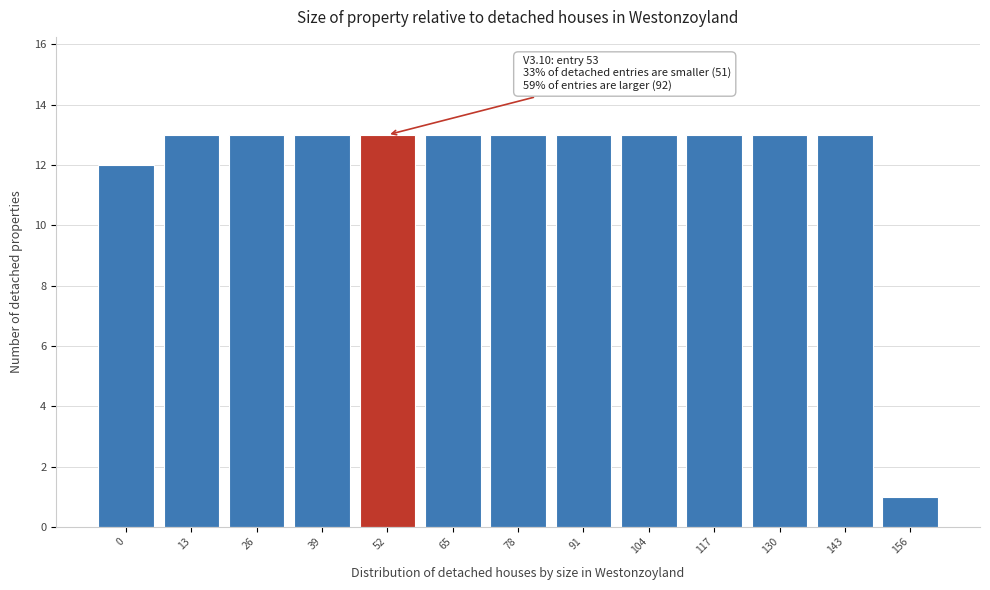

Reading left to right, what are all the values shown in this chart?

0=12	13=13	26=13	39=13	52=13	65=13	78=13	91=13	104=13	117=13	130=13	143=13	156=1